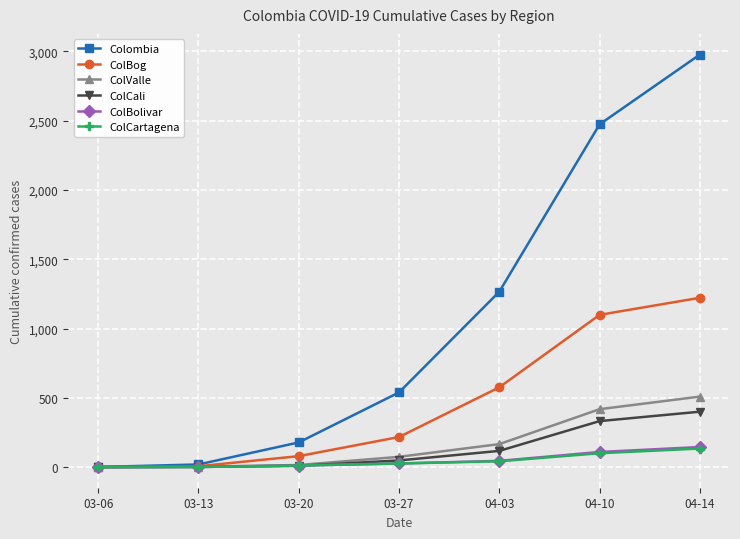

Which series has the widest spread of values?

Colombia